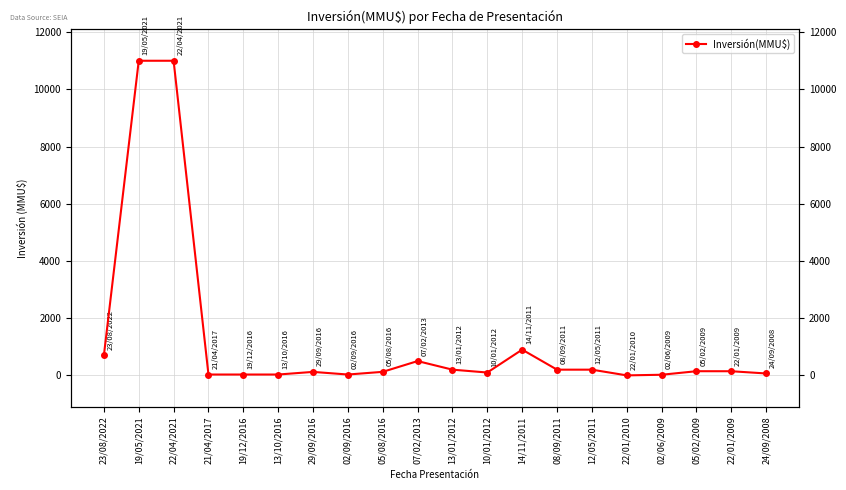

Where does the data first go above 145?

23/08/2022